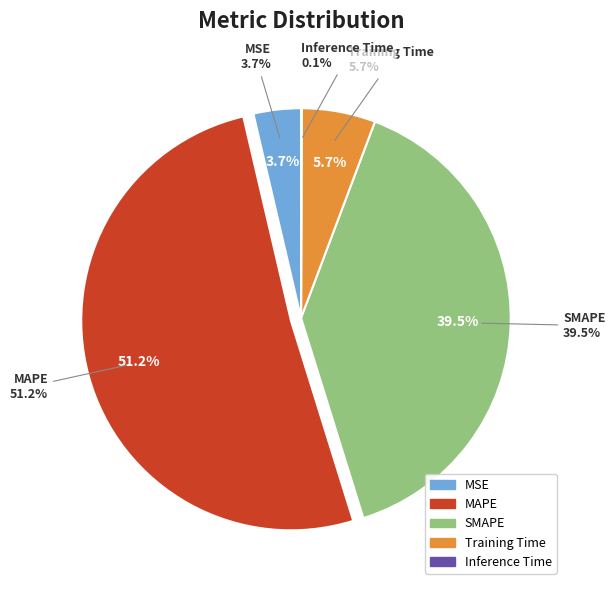

Is there a majority slice in this chart?

Yes